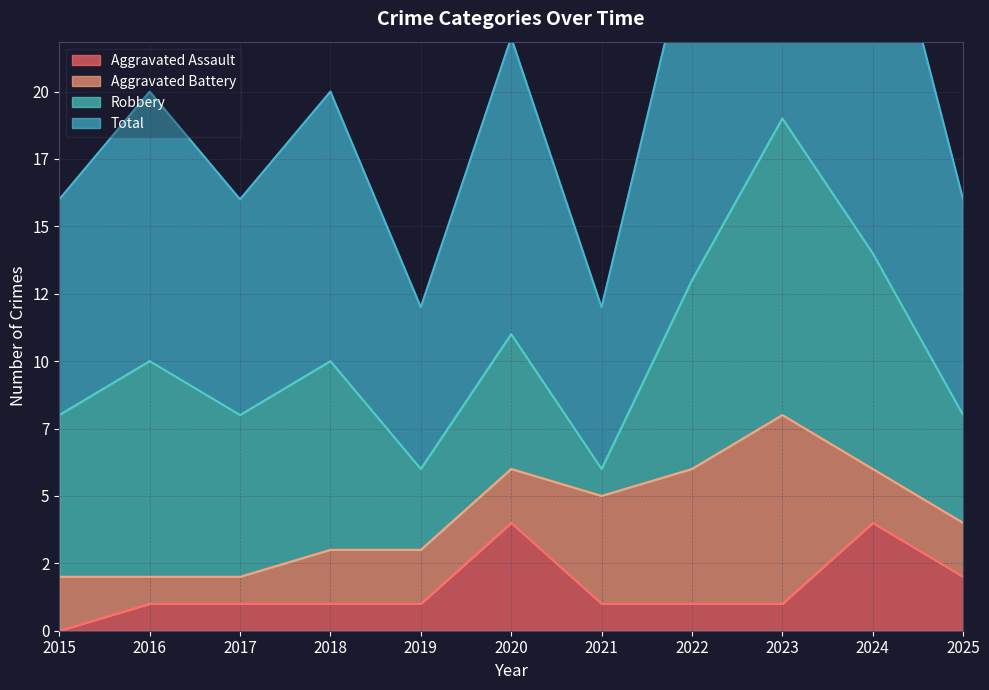

What is the value of the Total point at the 8th from the left?

26